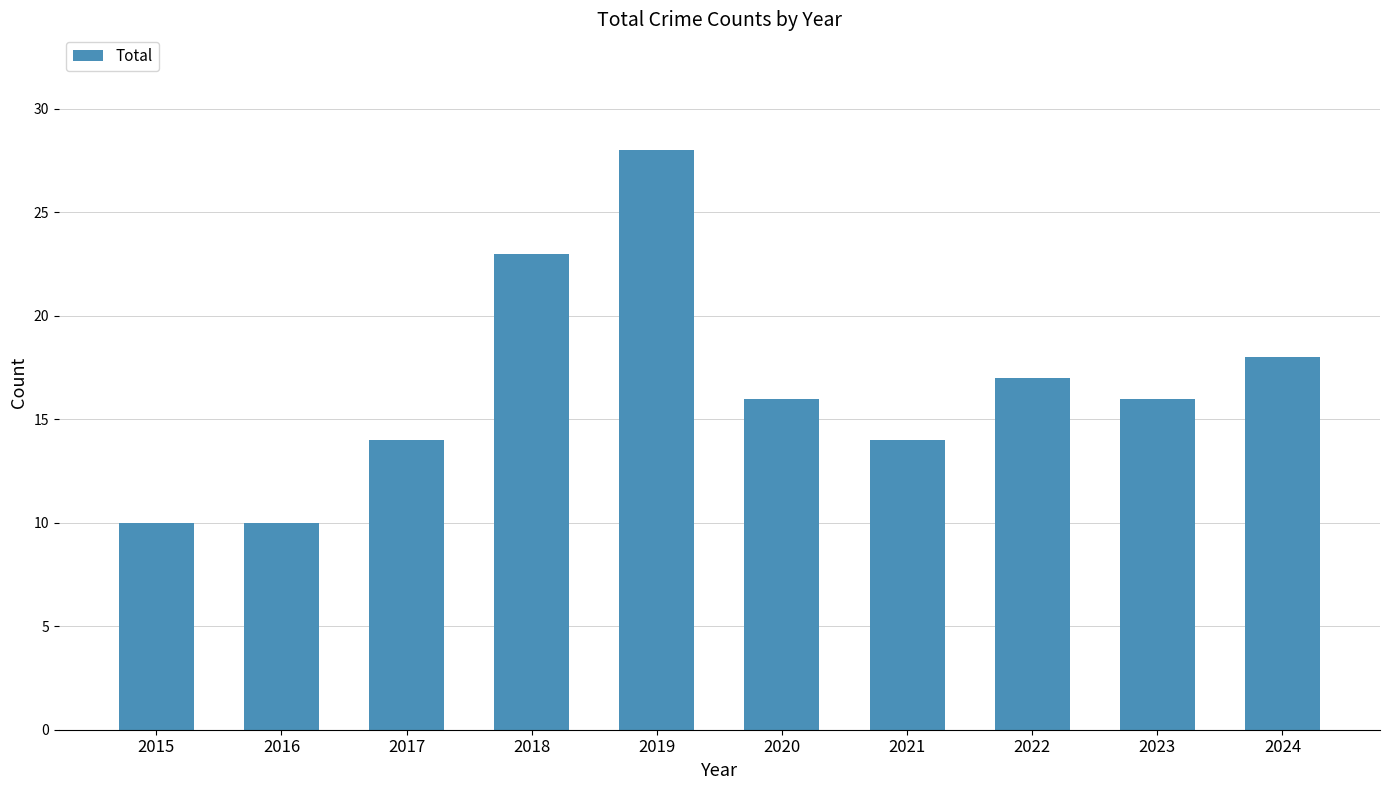

Reading left to right, list all the values displayed in this chart.

10	10	14	23	28	16	14	17	16	18